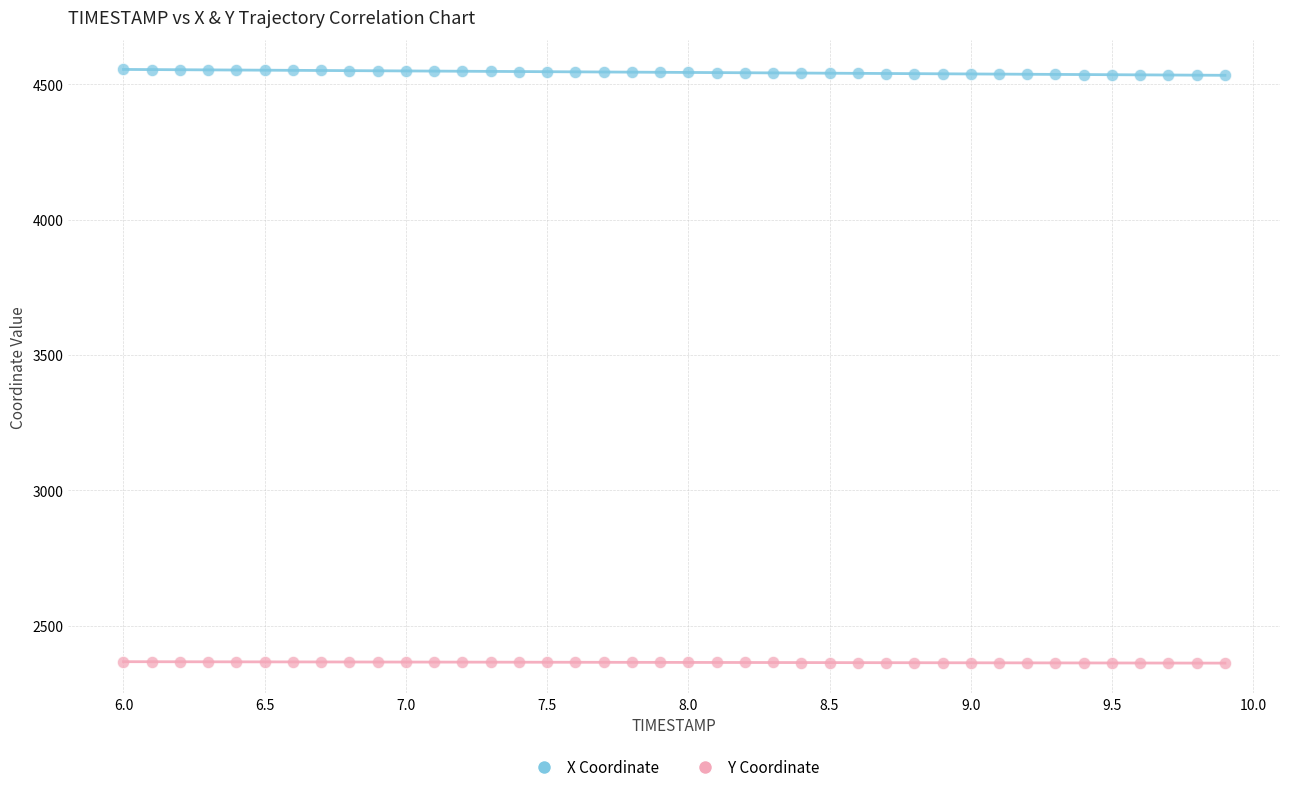

Which series contains the lowest Y value?

Y Coordinate